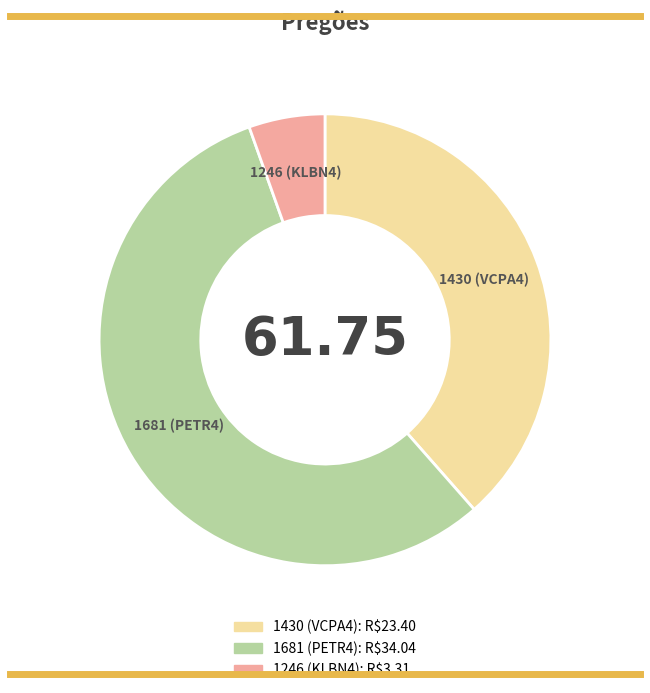

Which slice is the smallest?

1246 (KLBN4)